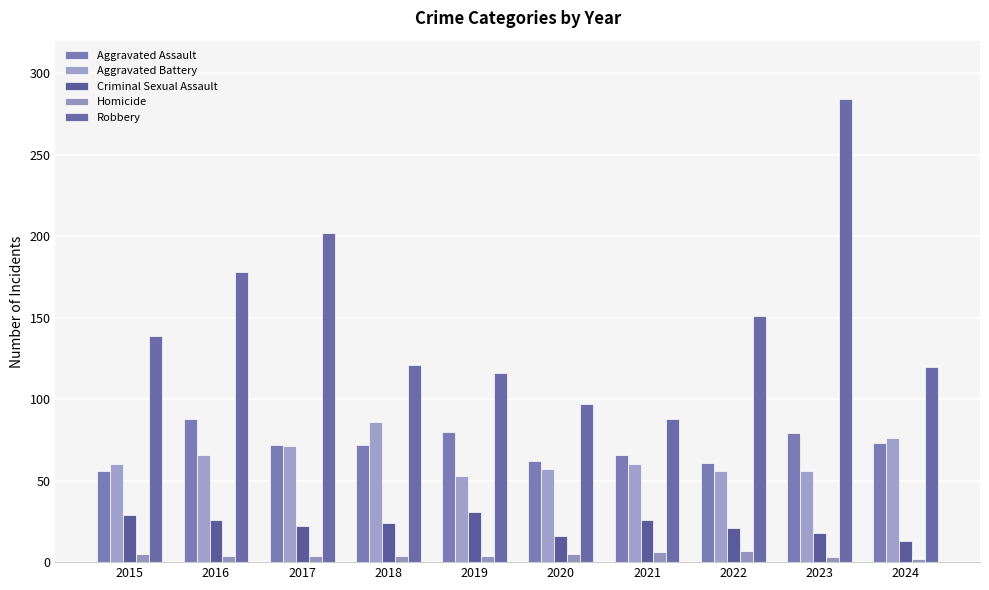

What are all the series names shown in the legend?

Aggravated Assault, Aggravated Battery, Criminal Sexual Assault, Homicide, Robbery